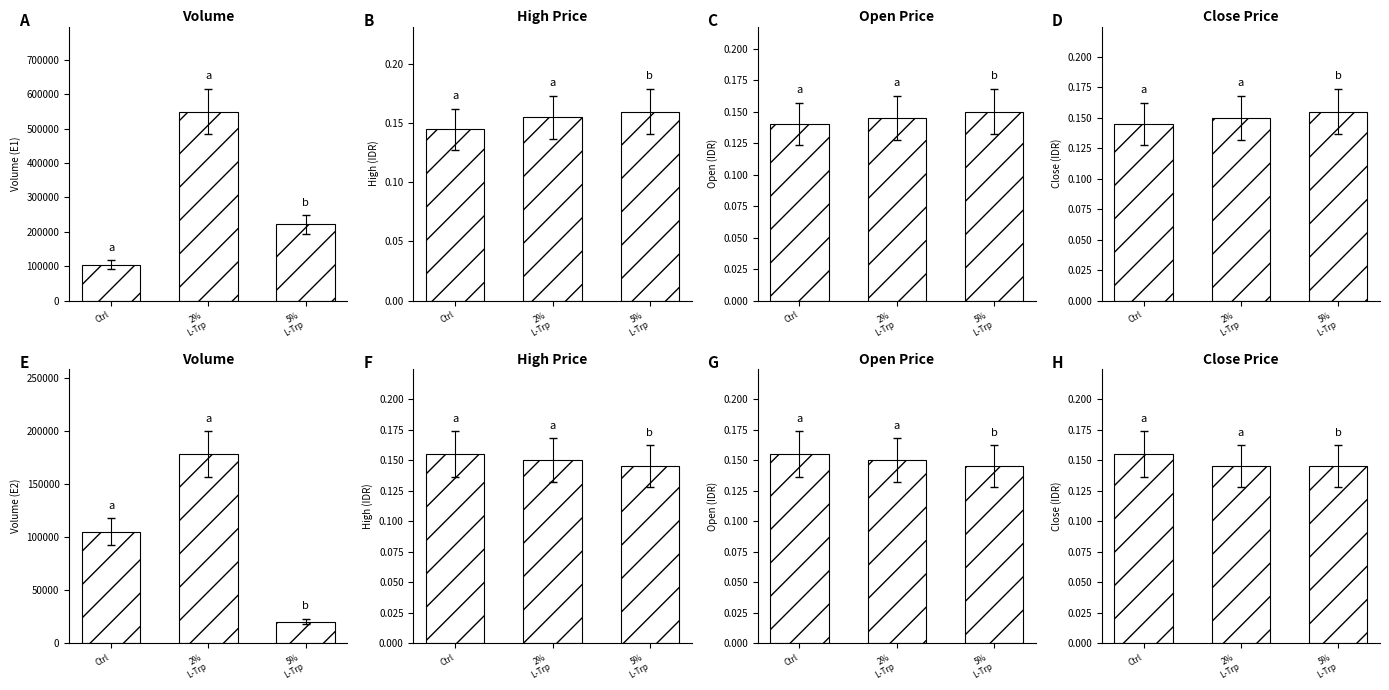

Between Ctrl and 5%
L-Trp, which is larger?

Ctrl